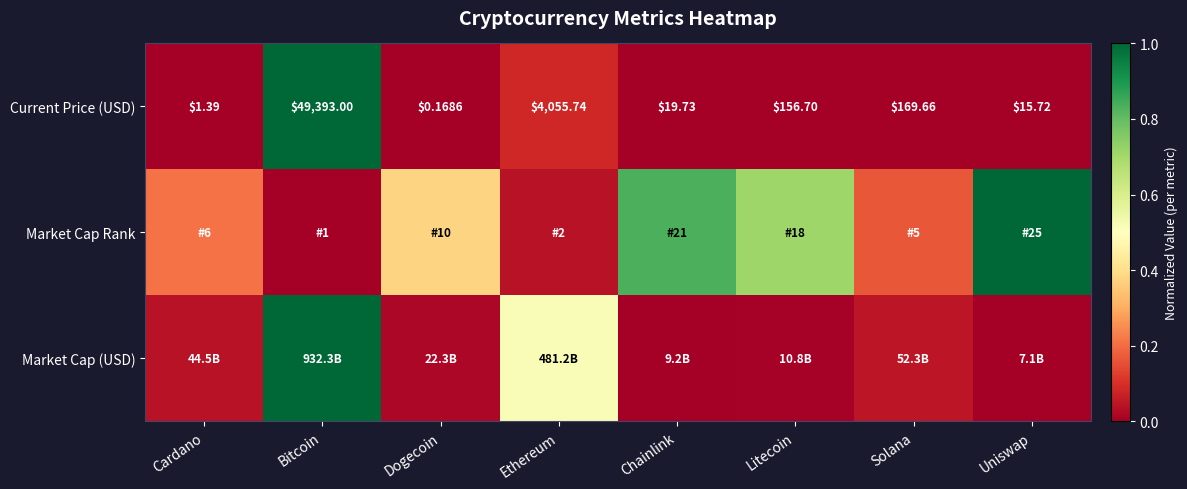

Which category has the highest value in the Current Price (USD) series?

Bitcoin